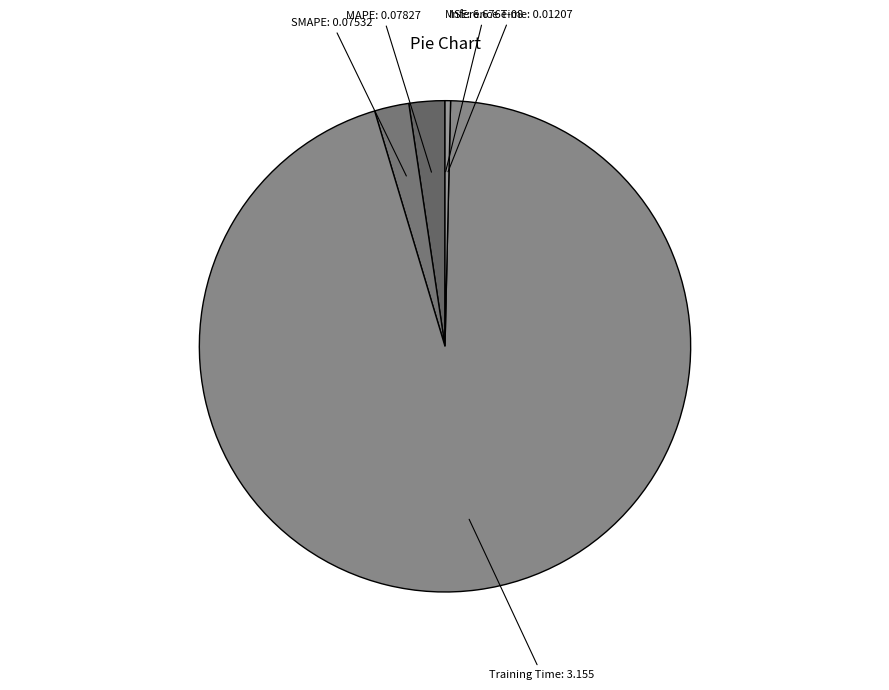

What is the majority slice?

Training Time